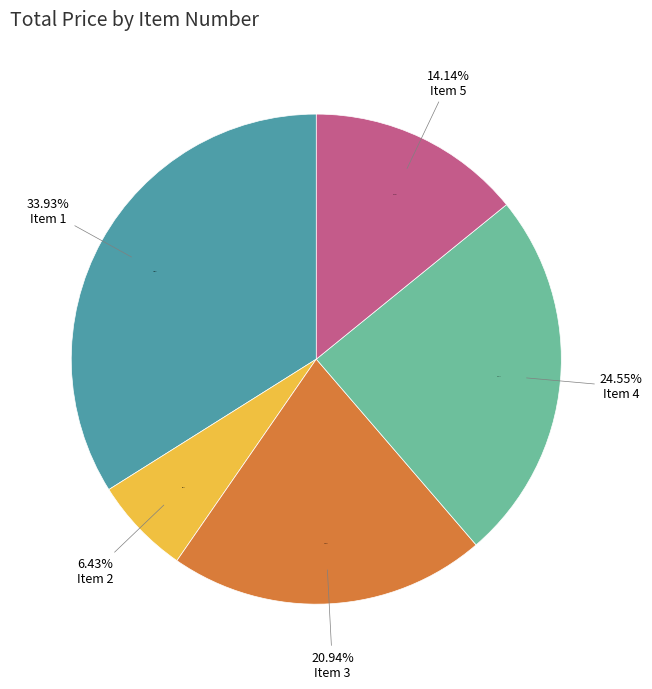

Is there any slice that represents more than half of the pie?

No